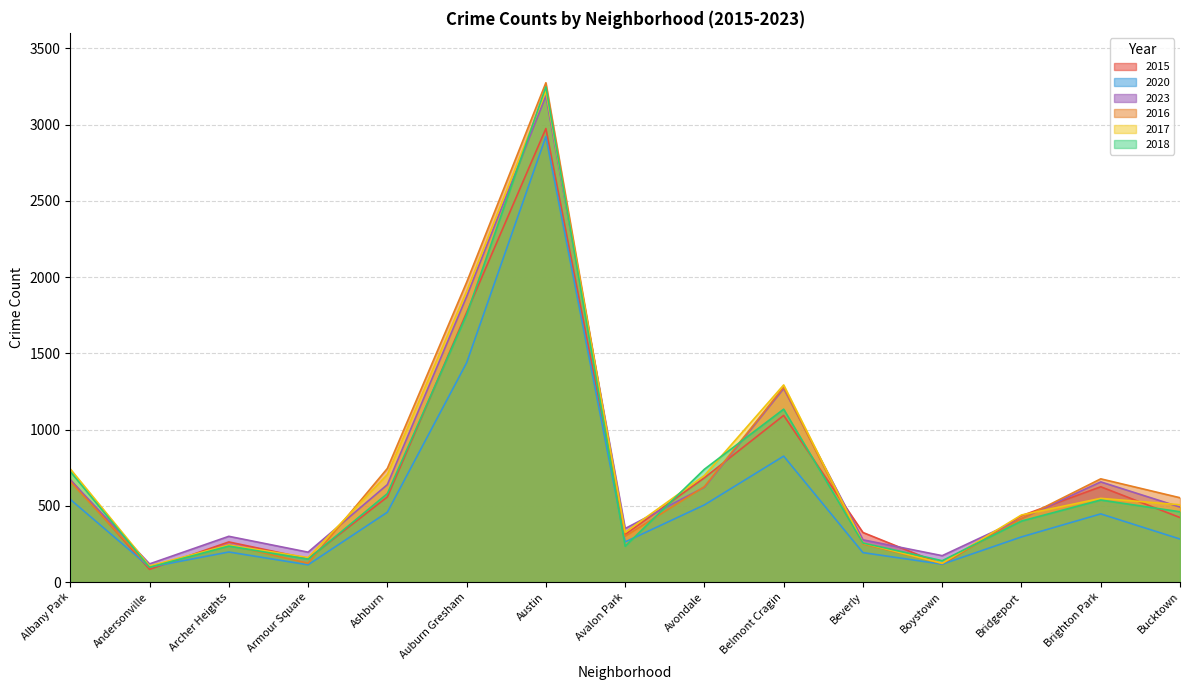

Rank the series at Avondale from lowest to highest value.

2020, 2023, 2016, 2015, 2017, 2018